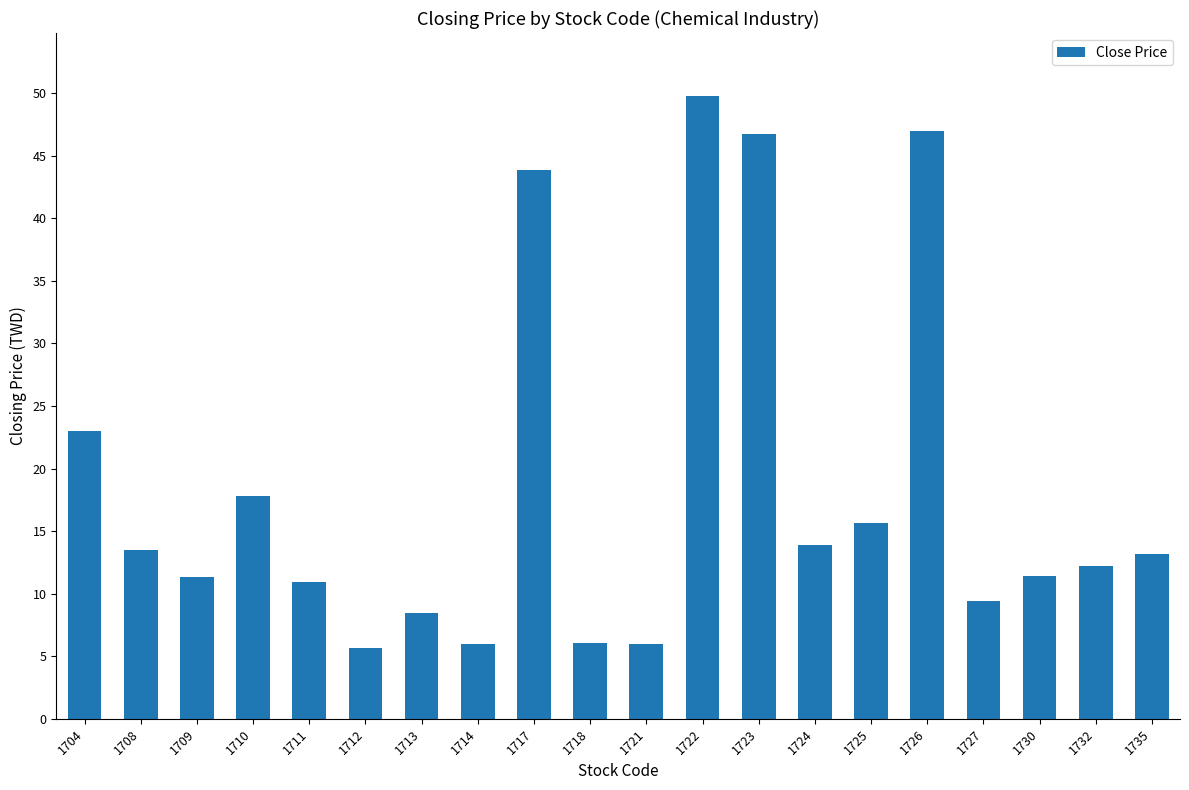

Which has a higher value, 1735 or 1717?

1717